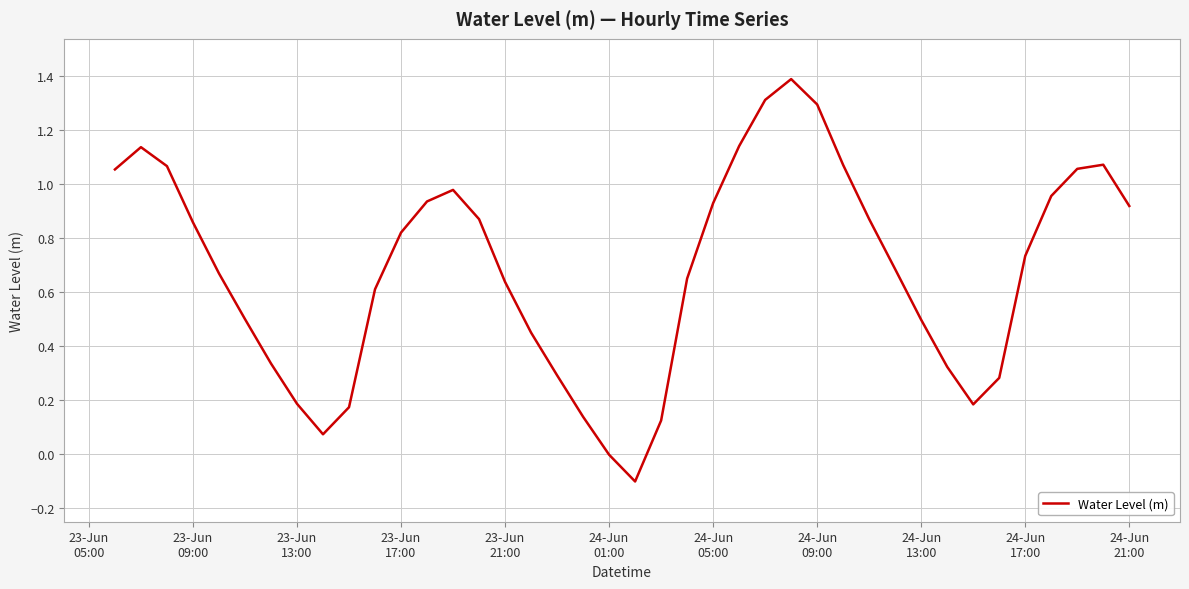

What is the difference between the maximum and minimum values?

1.5